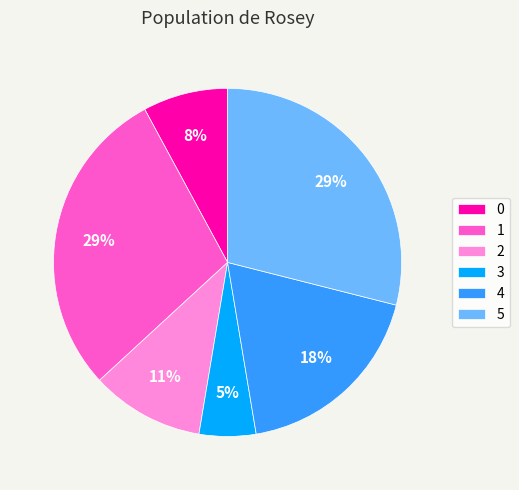

What is the ratio of the value at 2 to the value at 1?

0.4